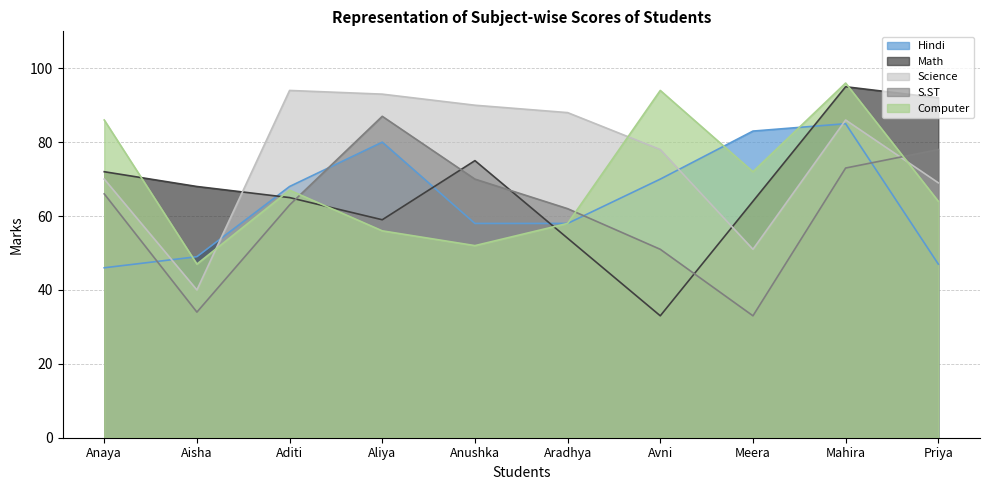

What is the label of the 10th point from the right?

Anaya